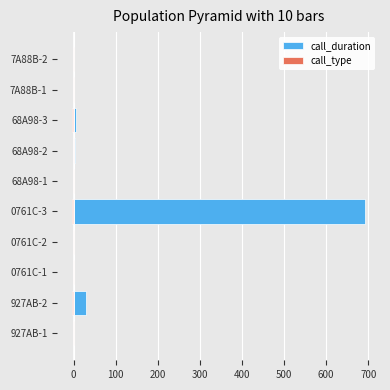

How many distinct data groups are displayed?

2